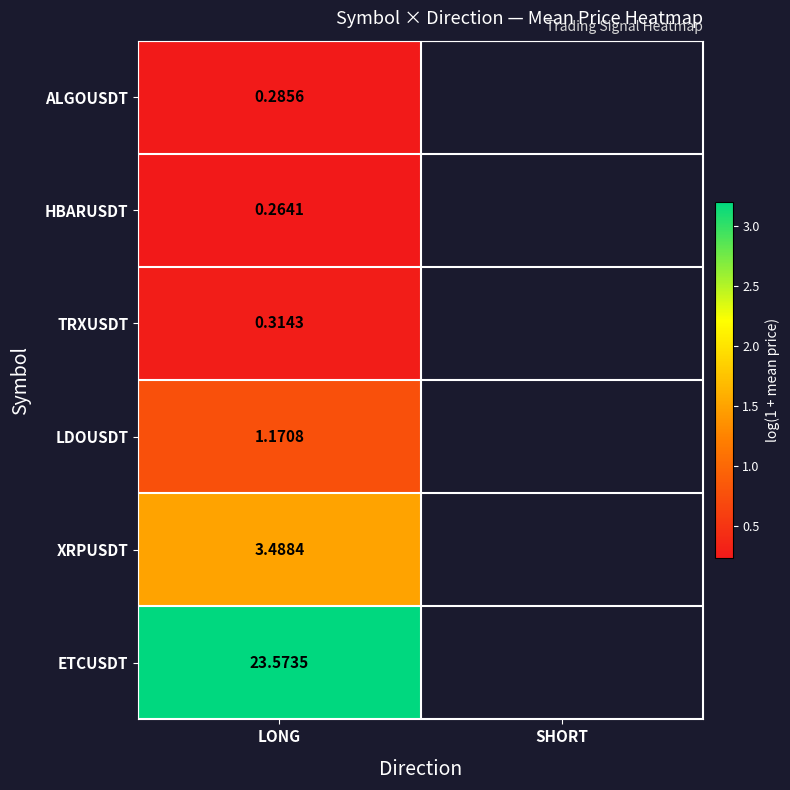

Rank the series by their maximum value, from lowest to highest.

HBARUSDT, ALGOUSDT, TRXUSDT, LDOUSDT, XRPUSDT, ETCUSDT